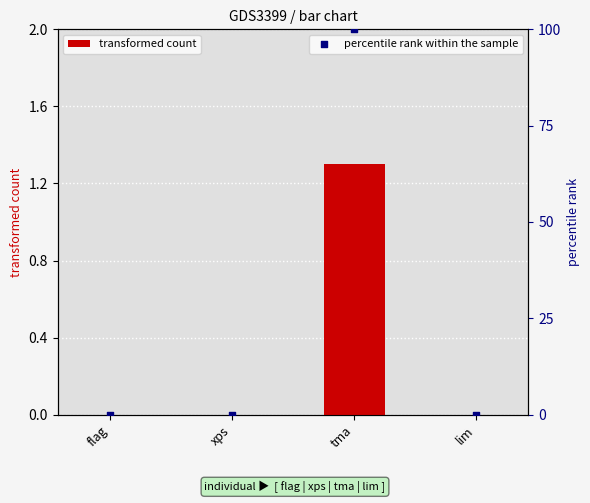

Which has a higher value, lim or tma?

tma